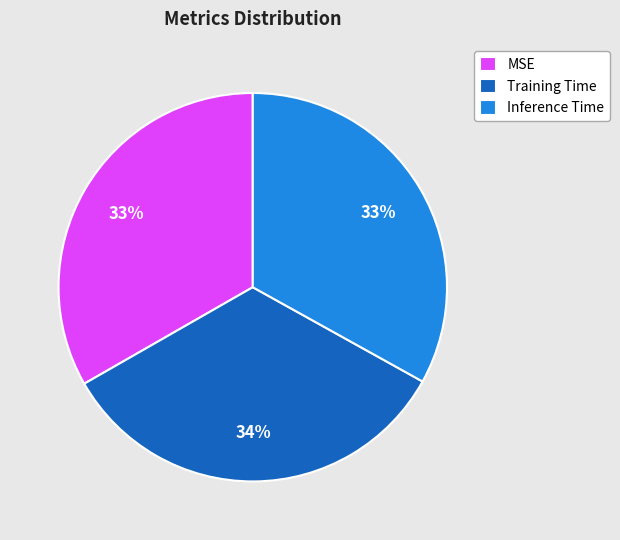

Is there a majority slice in this chart?

No